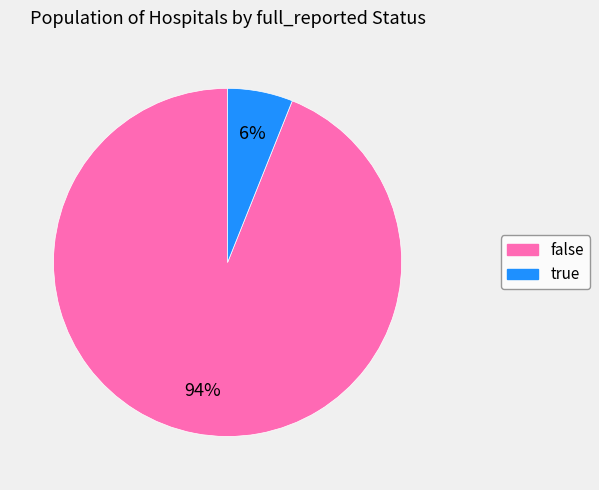

Which has a higher value, true or false?

false